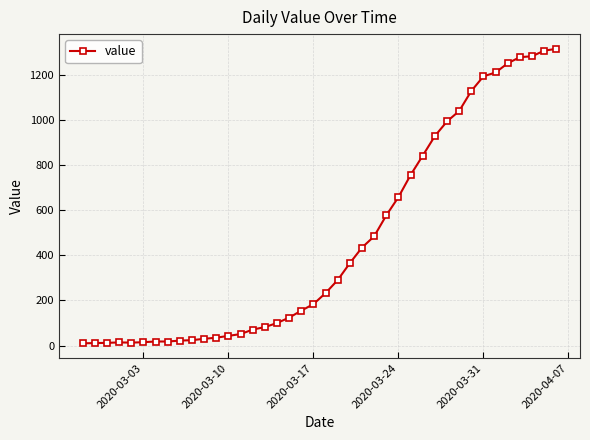

What is the difference between the maximum and second lowest values?

1306